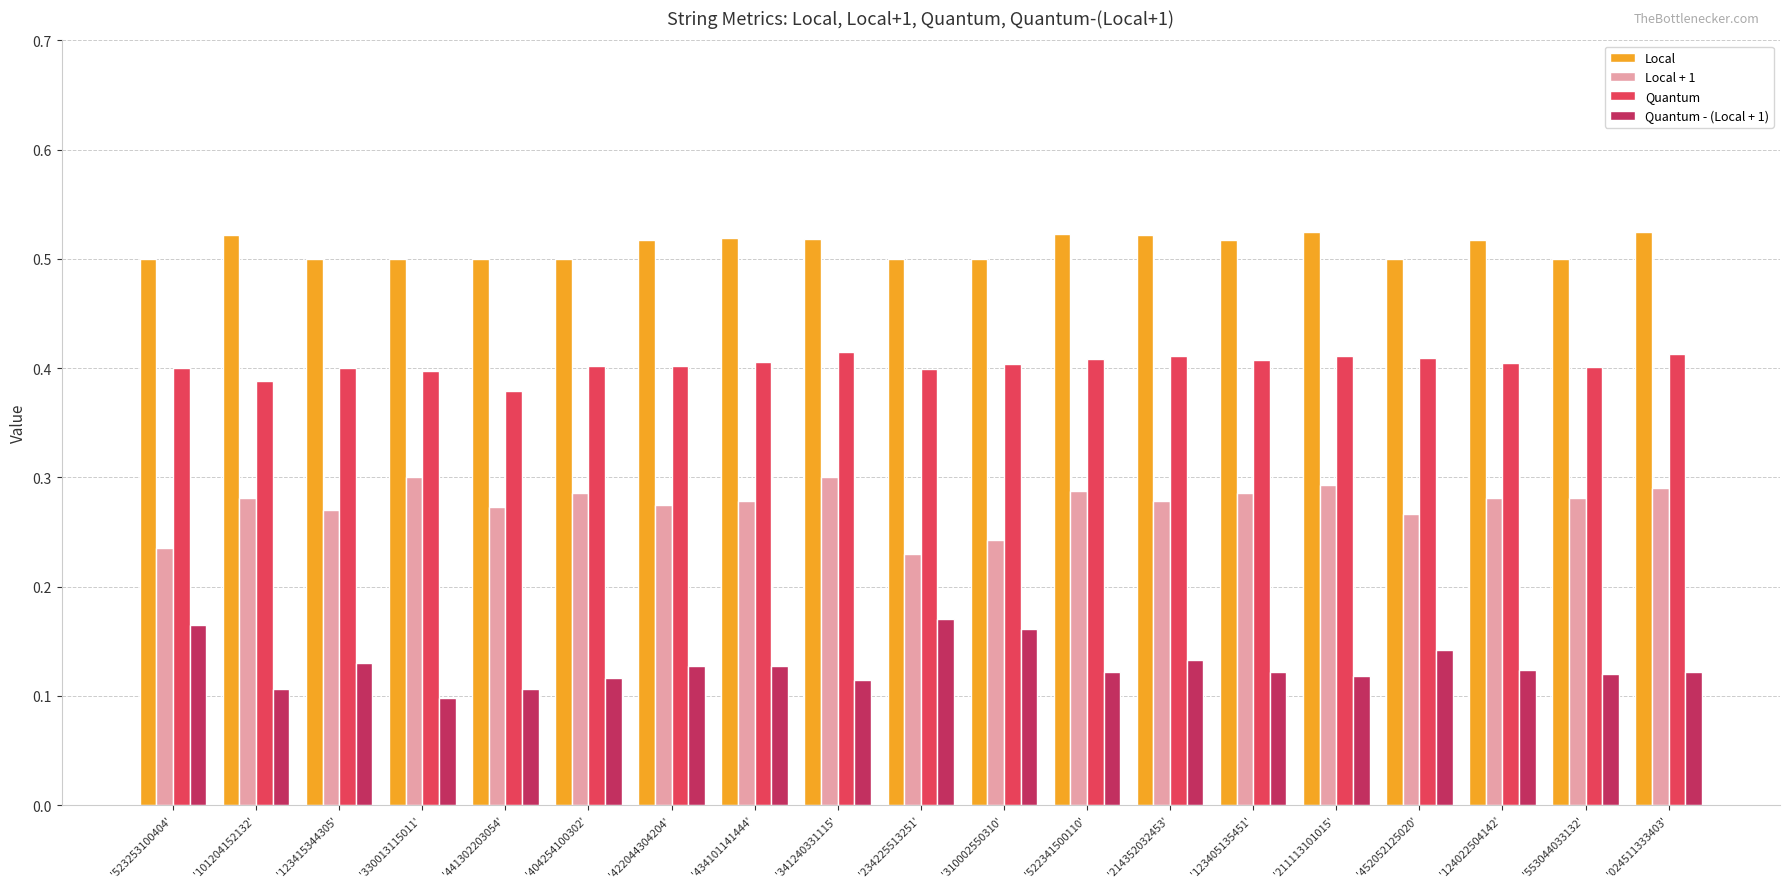

Count the Quantum - (Local + 1) values in the range 0 to 1.

19